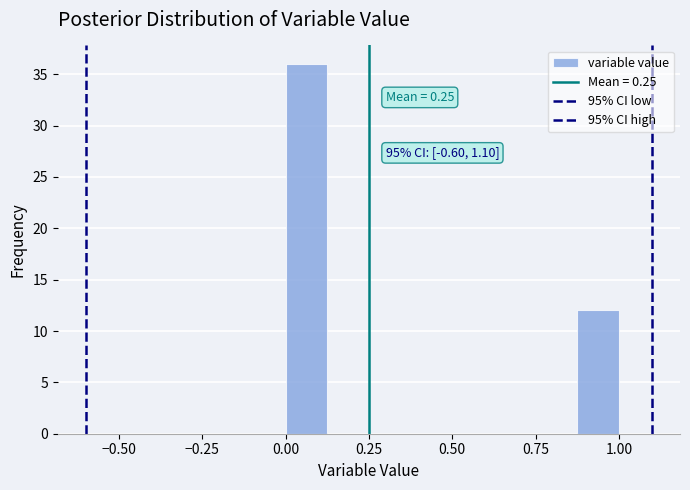

Around what value on the x-axis is the tallest bar? Give the approximate position of its centre, as read against the axis.

0.05